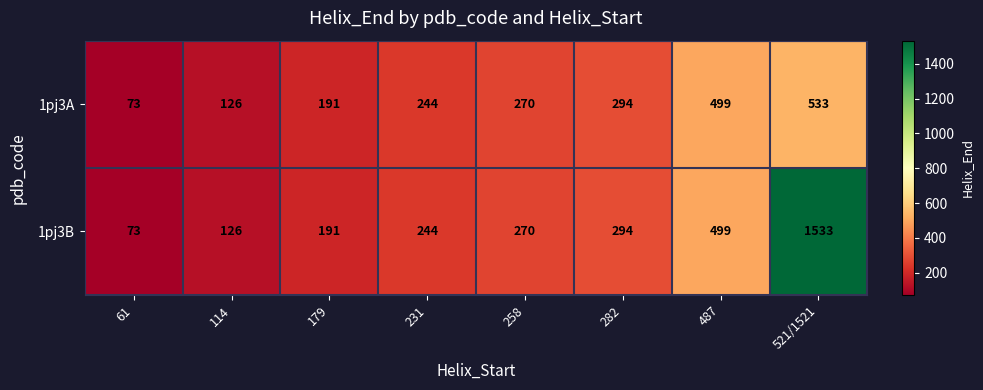

At 521/1521, list the series in order from largest to smallest.

1pj3B, 1pj3A